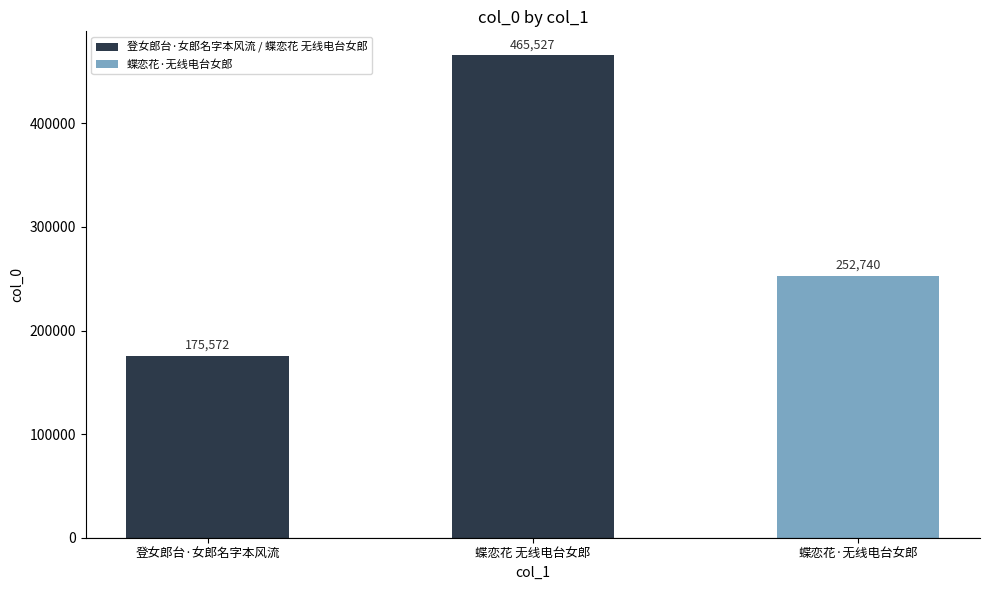

What is the label of the 1st bar from the left?

登女郎台·女郎名字本风流